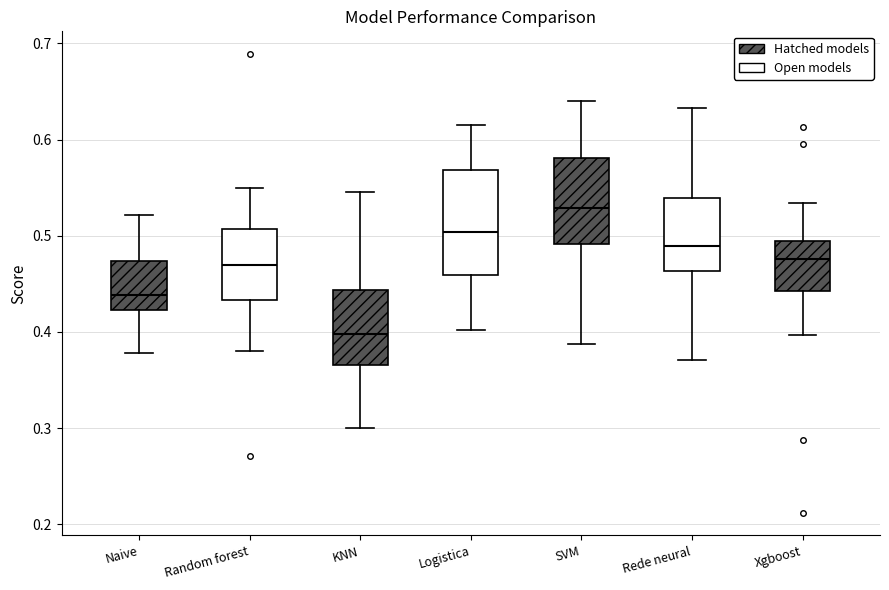

Reading left to right, read every box against the y-axis: the position of its median line, the range the box covers, and the ends of its whiskers. The values are not printed on the chart, so give them approximately, as read against the axis.

Naive: median 0.44, box 0.42 to 0.47, whiskers 0.38 to 0.52
Random forest: median 0.47, box 0.43 to 0.51, whiskers 0.38 to 0.55
KNN: median 0.40, box 0.37 to 0.44, whiskers 0.30 to 0.55
Logistica: median 0.50, box 0.46 to 0.57, whiskers 0.40 to 0.62
SVM: median 0.53, box 0.49 to 0.58, whiskers 0.39 to 0.64
Rede neural: median 0.49, box 0.46 to 0.54, whiskers 0.37 to 0.63
Xgboost: median 0.48, box 0.44 to 0.49, whiskers 0.40 to 0.53